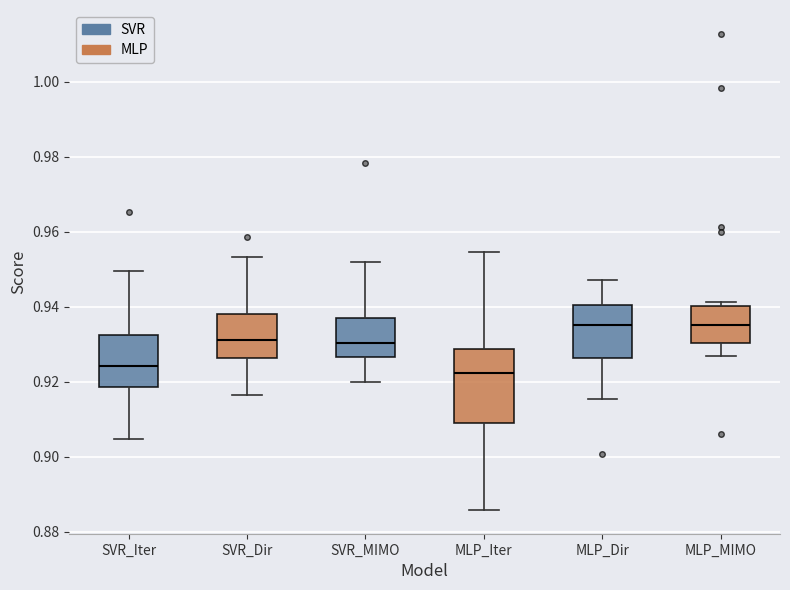

Reading left to right, transcribe this box plot: for each box, give where its median line is, the range the box spans, and where its two whiskers end, as read against the y-axis. The values are not printed on the chart, so give them approximately, as read against the axis.

SVR_Iter: median 0.924, box 0.918 to 0.932, whiskers 0.904 to 0.950
SVR_Dir: median 0.932, box 0.926 to 0.938, whiskers 0.916 to 0.954
SVR_MIMO: median 0.930, box 0.926 to 0.936, whiskers 0.920 to 0.952
MLP_Iter: median 0.922, box 0.908 to 0.928, whiskers 0.886 to 0.954
MLP_Dir: median 0.936, box 0.926 to 0.940, whiskers 0.916 to 0.948
MLP_MIMO: median 0.936, box 0.930 to 0.940, whiskers 0.926 to 0.942